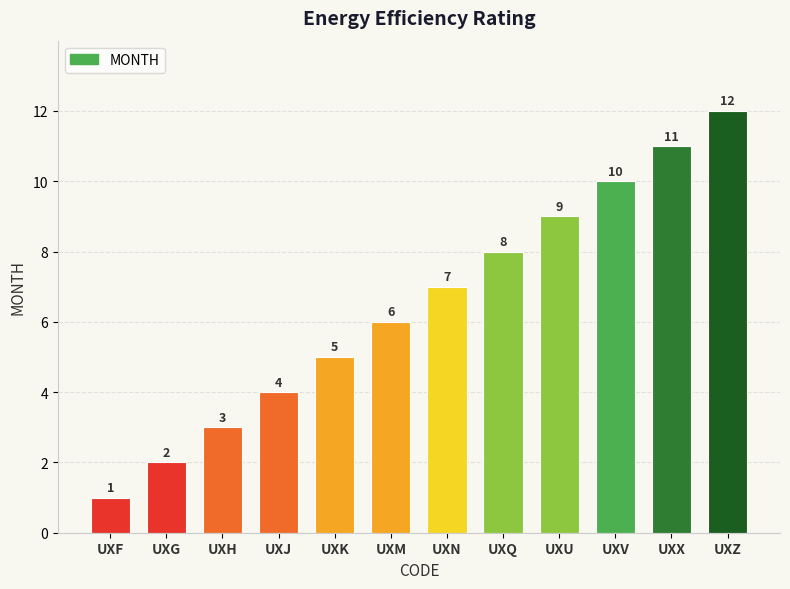

What is the minimum value shown in the chart?

1